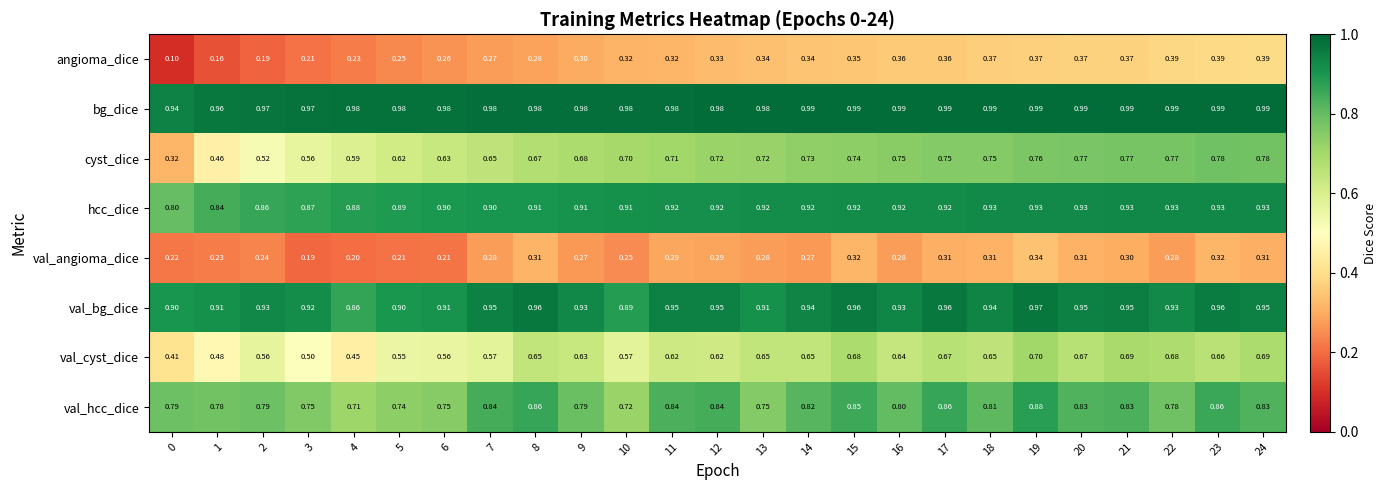

Rank the series at 8 from lowest to highest value.

angioma_dice, val_angioma_dice, val_cyst_dice, cyst_dice, val_hcc_dice, hcc_dice, val_bg_dice, bg_dice